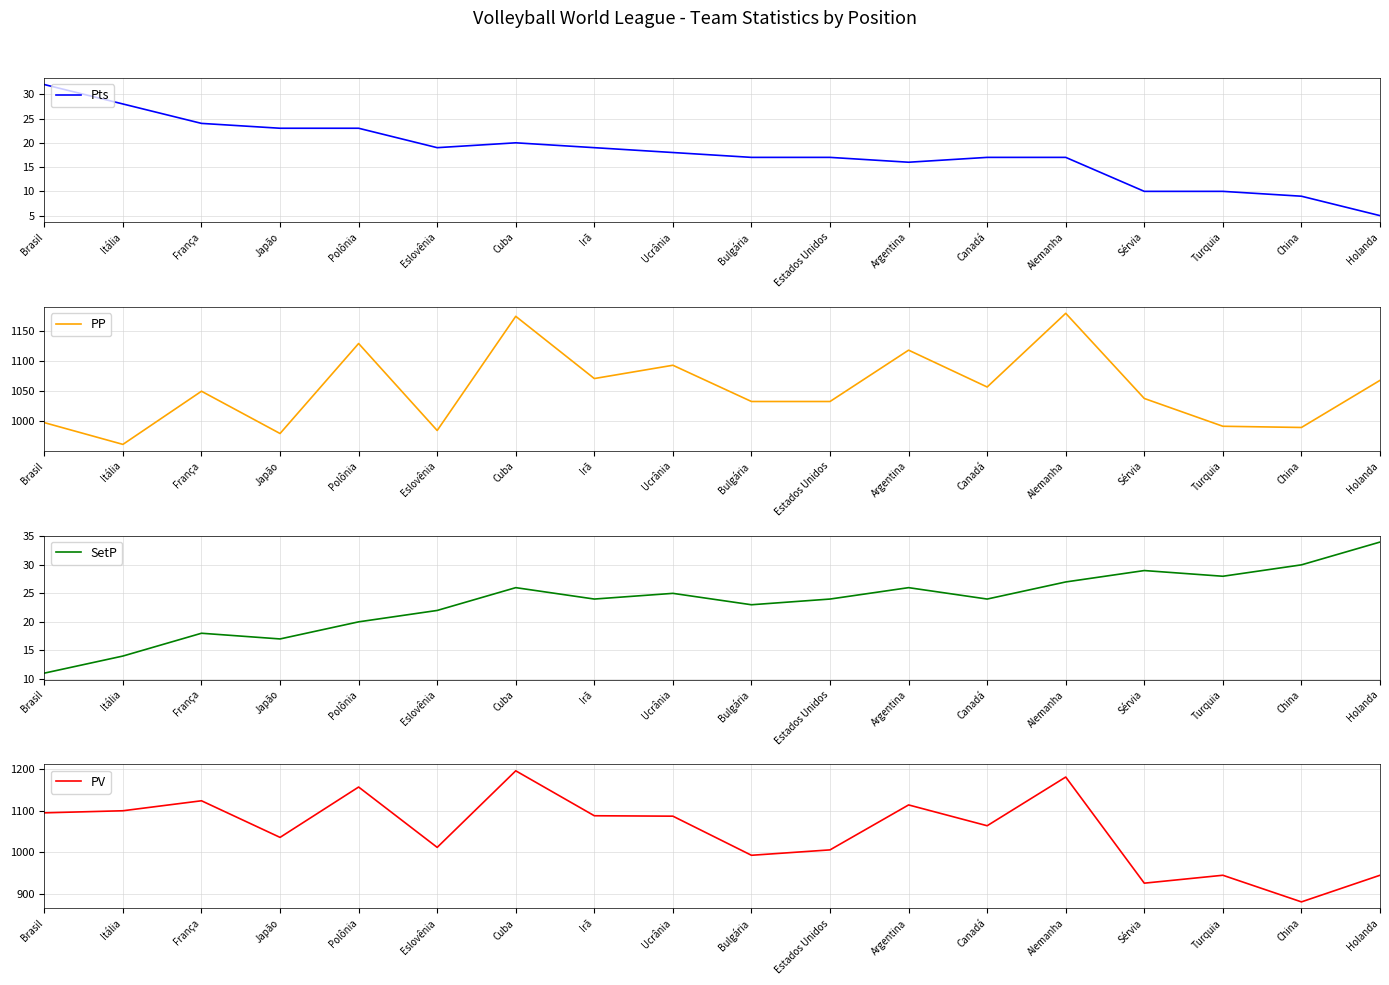

At which label is SetP closest to 22?

Eslovênia